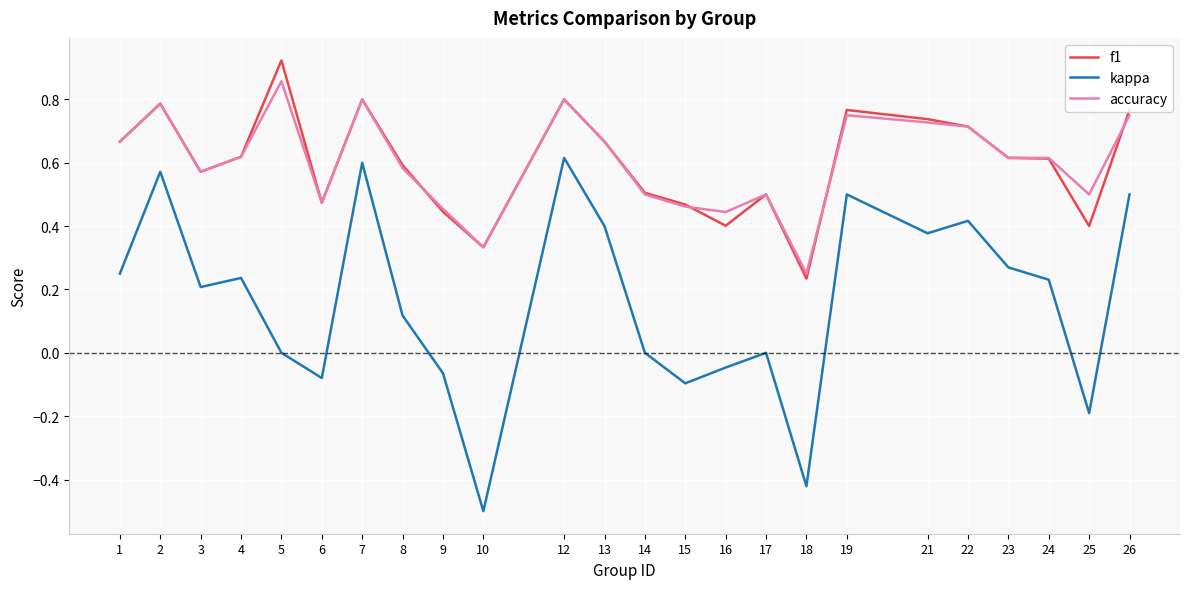

True or false: f1 and kappa intersect in this chart.

False